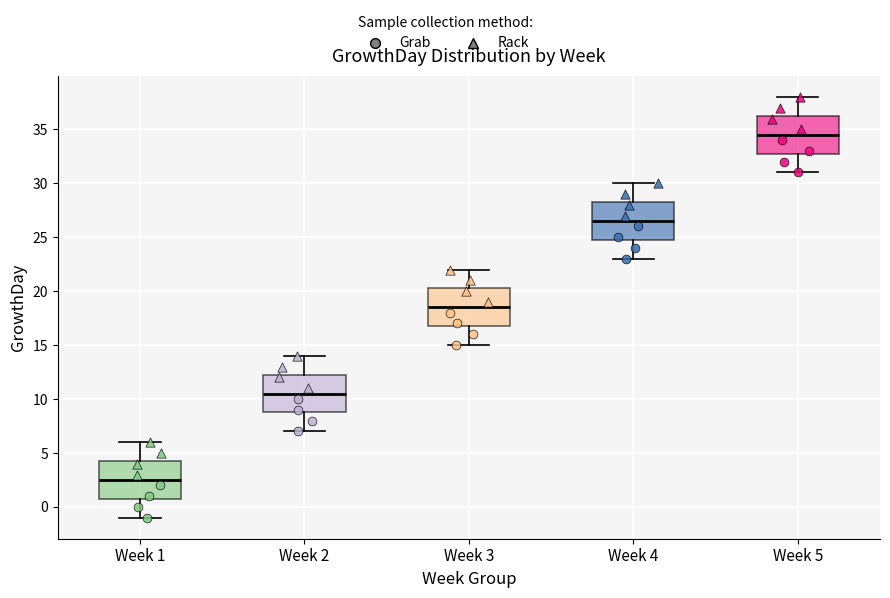

Reading left to right, transcribe this box plot: for each box, give where its median line is, the range the box spans, and where its two whiskers end, as read against the y-axis. The values are not printed on the chart, so give them approximately, as read against the axis.

Week 1: median 2.5, box 1.0 to 4.5, whiskers -1.0 to 6.0
Week 2: median 10.5, box 9.0 to 12.5, whiskers 7.0 to 14.0
Week 3: median 18.5, box 17.0 to 20.5, whiskers 15.0 to 22.0
Week 4: median 26.5, box 25.0 to 28.5, whiskers 23.0 to 30.0
Week 5: median 34.5, box 33.0 to 36.5, whiskers 31.0 to 38.0